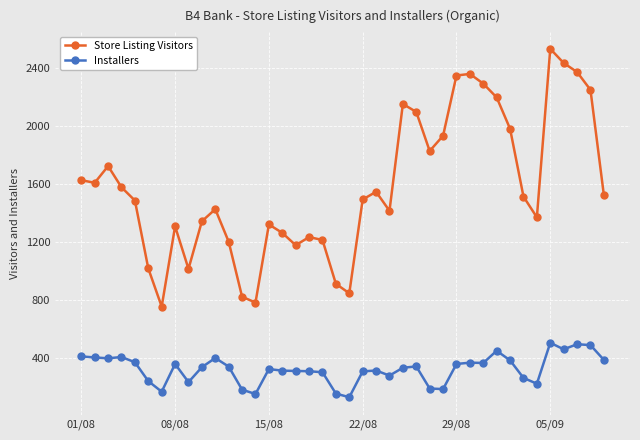

True or false: Store Listing Visitors has more than 0 points higher than both neighbors.

True